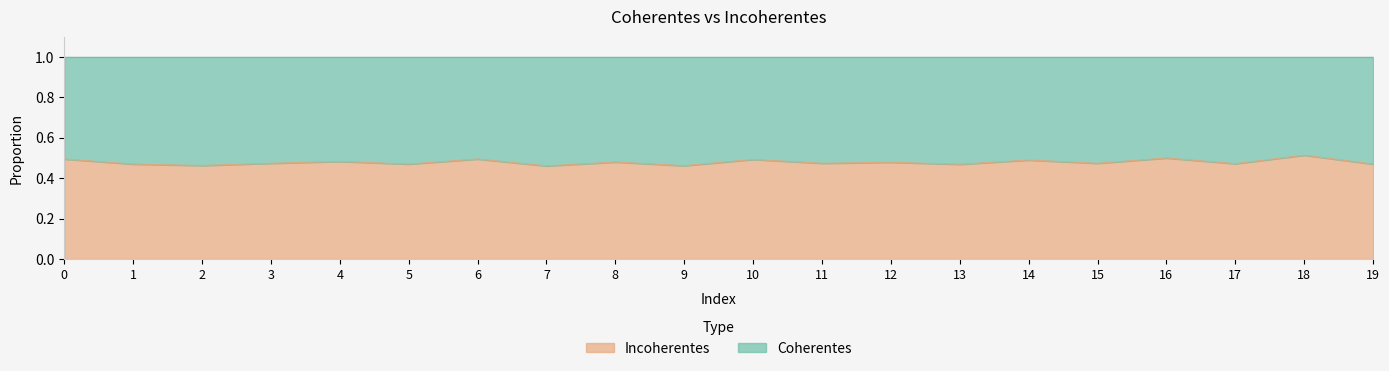

What is the difference between the maximum and second lowest values?

0.1